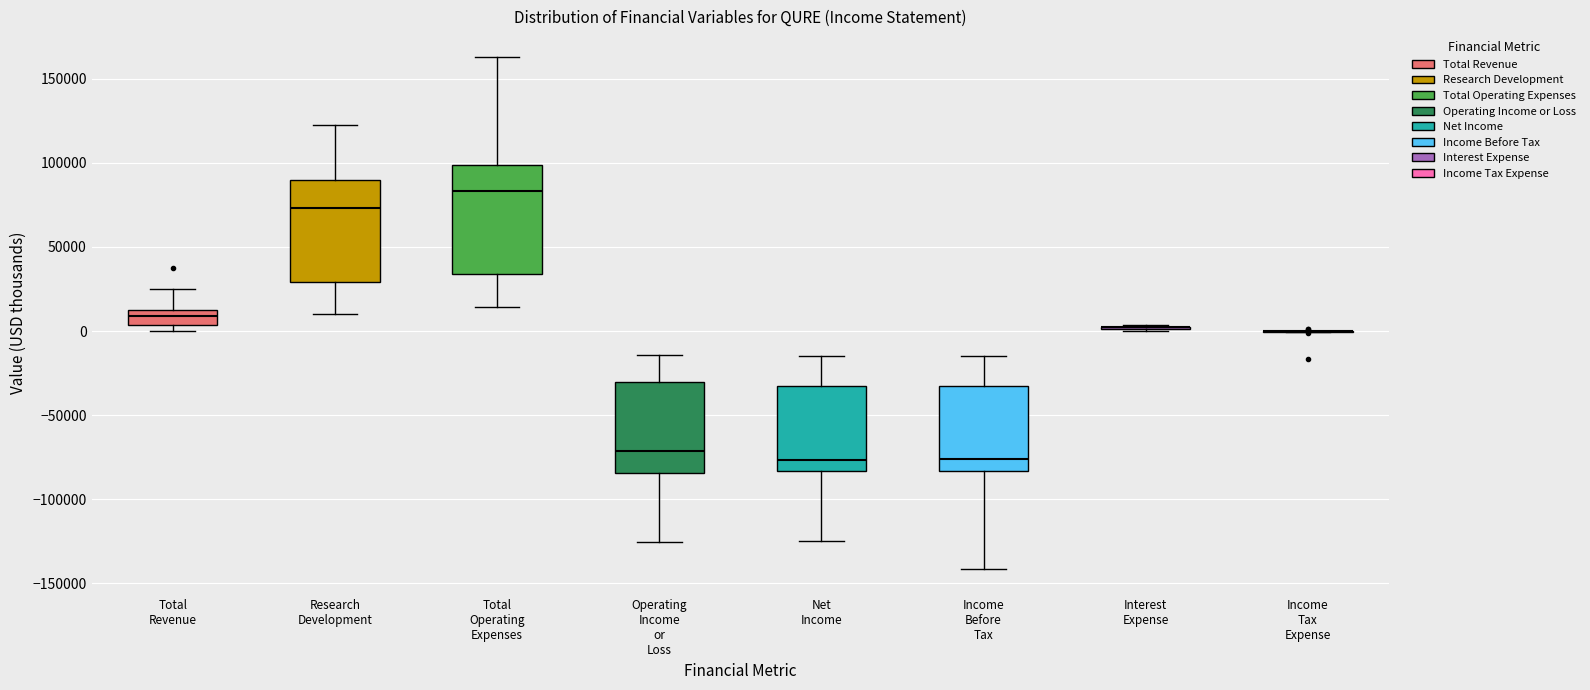

Reading left to right, transcribe this box plot: for each box, give where its median line is, the range the box spans, and where its two whiskers end, as read against the y-axis. The values are not printed on the chart, so give them approximately, as read against the axis.

Total Revenue: median 10000, box 5000 to 15000, whiskers 0 to 25000
Research Development: median 75000, box 30000 to 90000, whiskers 10000 to 120000
Total Operating Expenses: median 85000, box 35000 to 100000, whiskers 15000 to 165000
Operating Income or Loss: median -70000, box -85000 to -30000, whiskers -125000 to -15000
Net Income: median -75000, box -85000 to -35000, whiskers -125000 to -15000
Income Before Tax: median -75000, box -85000 to -35000, whiskers -140000 to -15000
Interest Expense: box collapsed to a line at 0, whiskers 0 to 5000
Income Tax Expense: box collapsed to a line at 0, whiskers 0 to 0